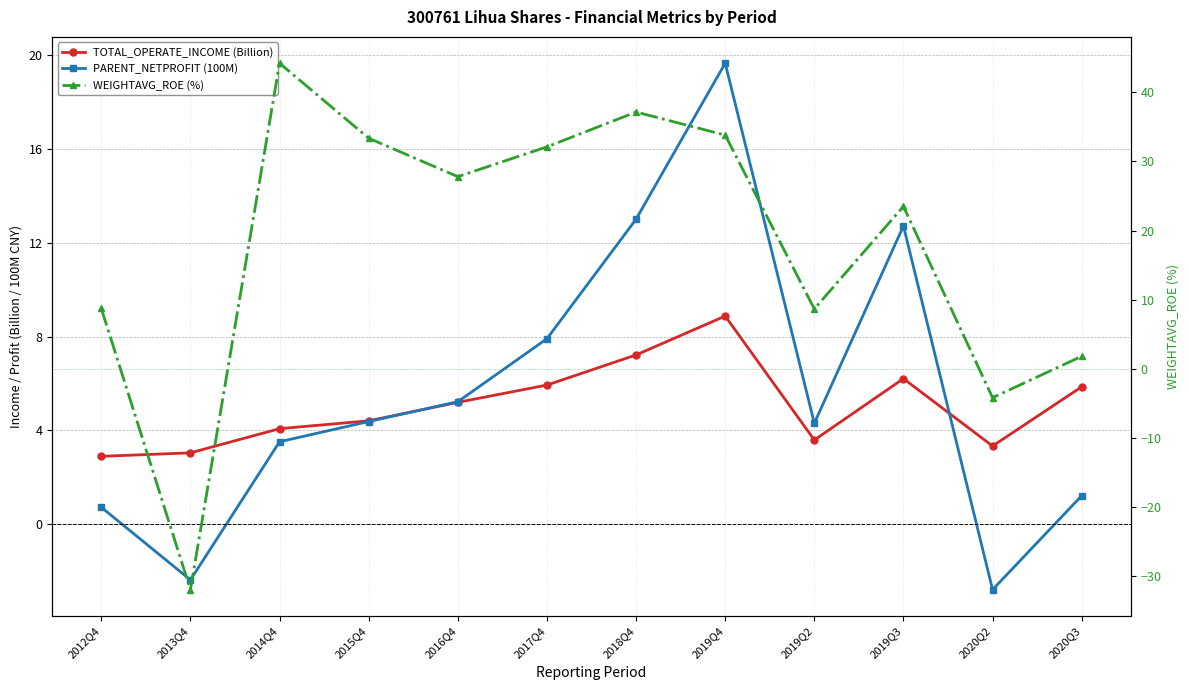

Which series has the largest total across all categories?

WEIGHTAVG_ROE (%)